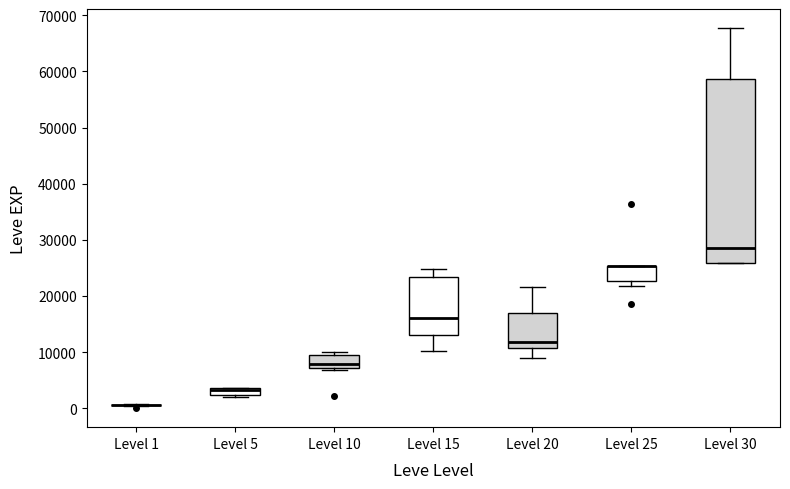

Comparing the boxes themselves (not the whiskers), which one is the tallest?

Level 30